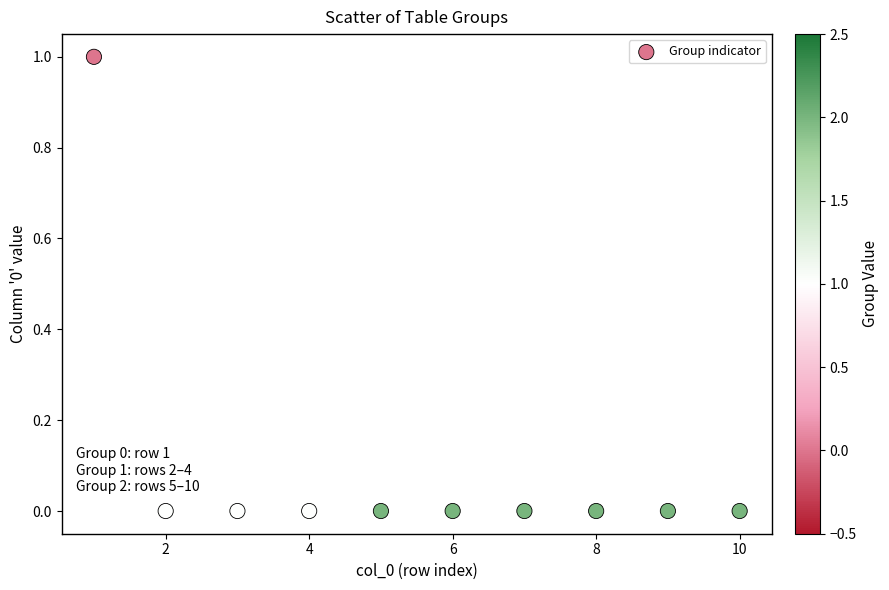

What is the average X value?

6